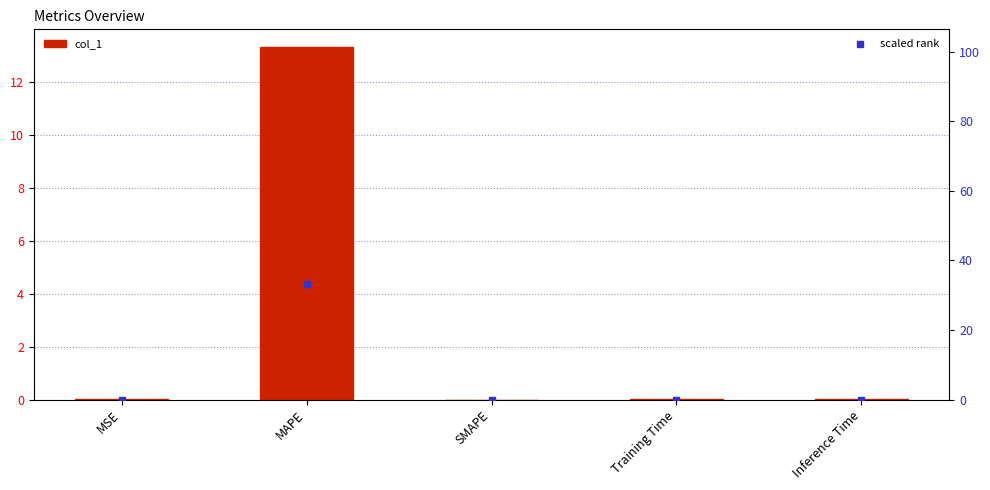

At how many categories does at least one series exceed 0?

4